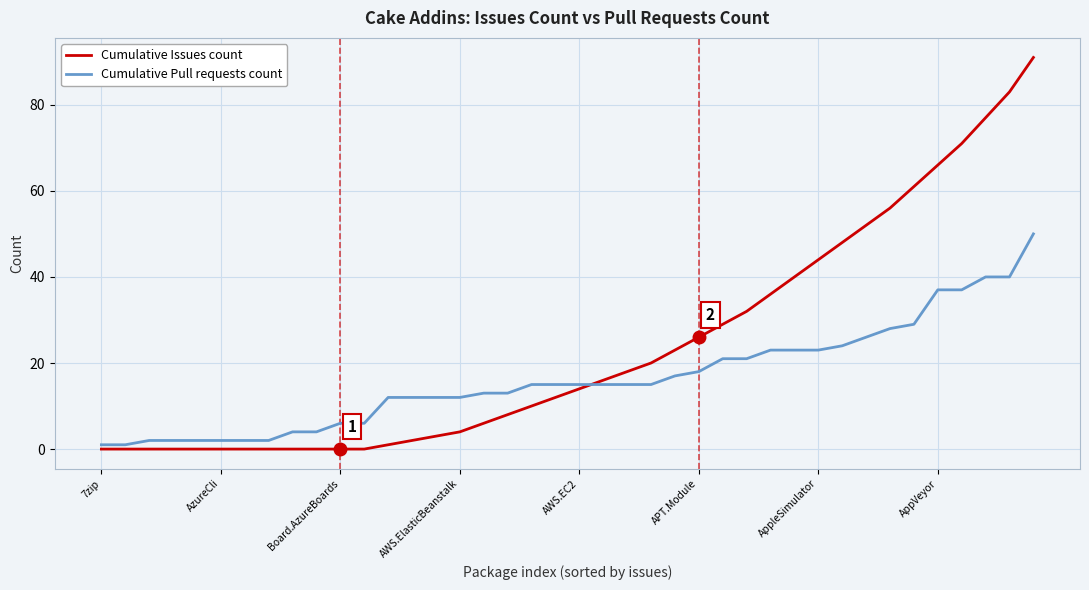

Rank the series by their average value, from lowest to highest.

Cumulative Pull requests count, Cumulative Issues count